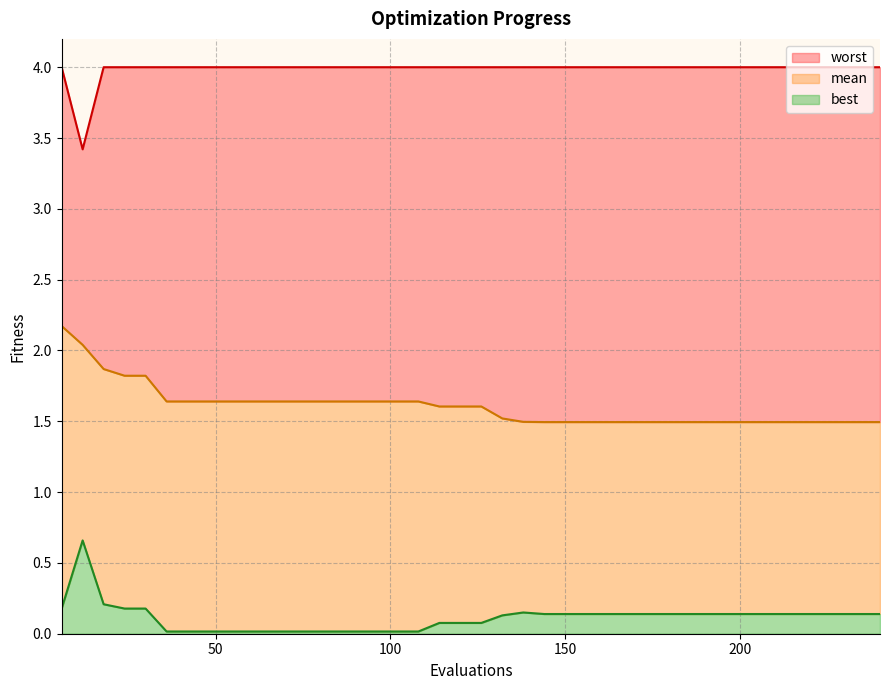

What is the maximum value for best?

0.7